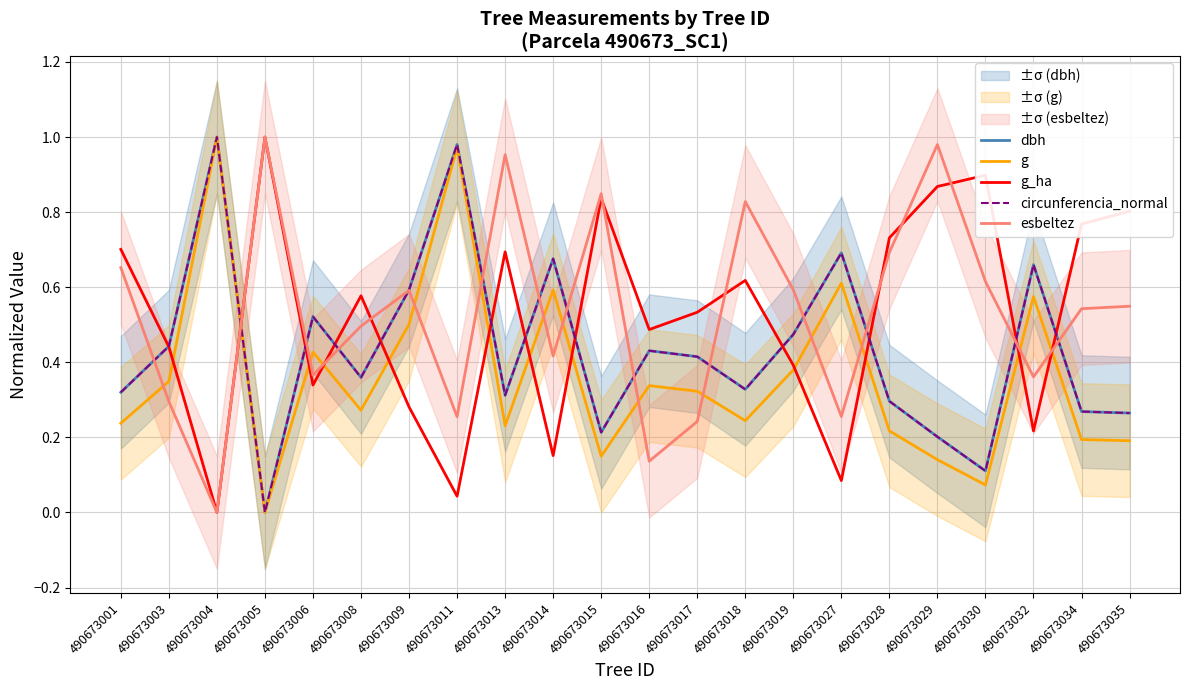

The value of dbh at 490673004 is 1.0. True or false?

True